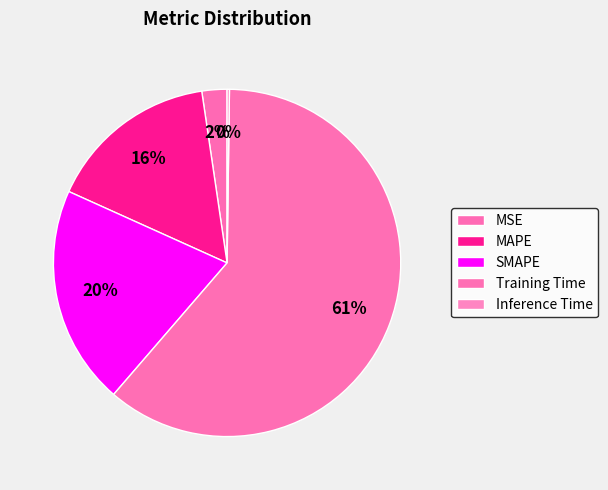

To the nearest percent, what is the difference between the SMAPE and MSE slice percentages?

18%